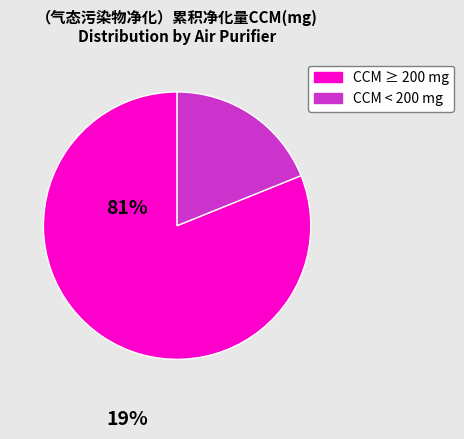

Is there a majority slice in this chart?

Yes